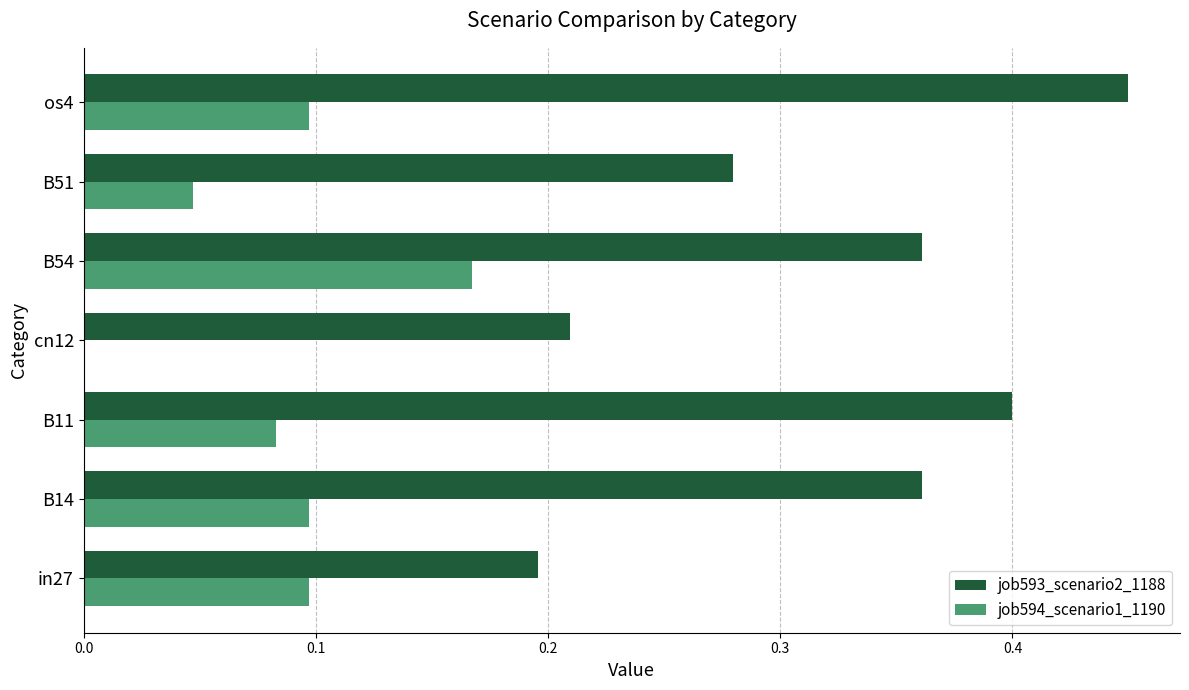

Which label corresponds to the largest value in the chart?

os4